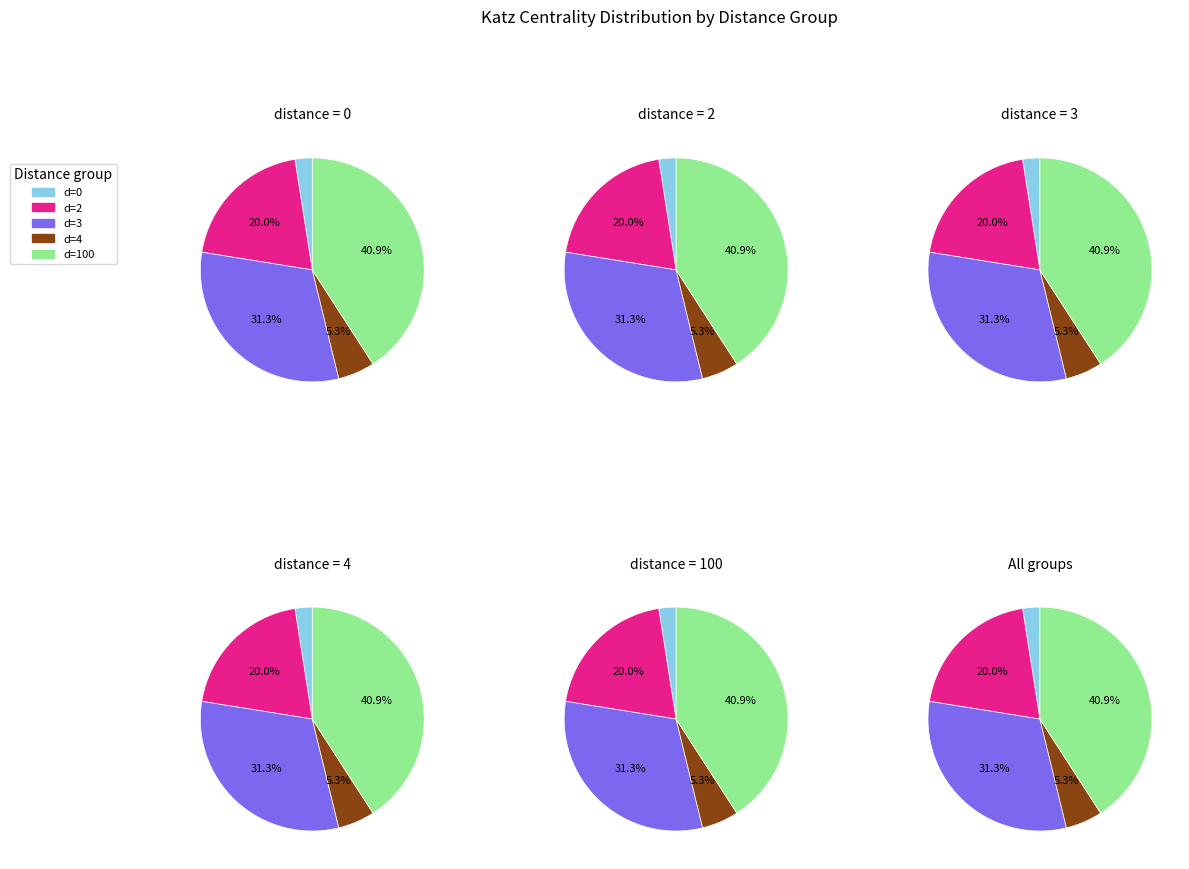

How many segments does this pie chart have?

5